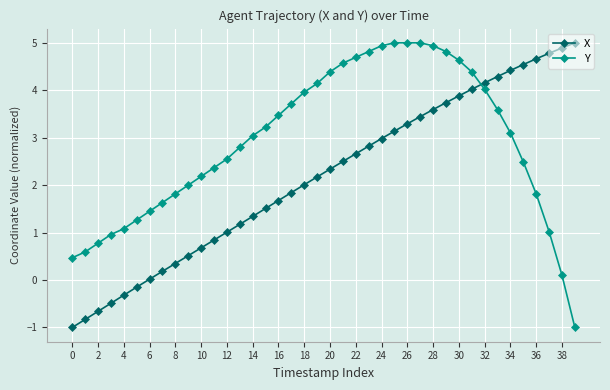

Does the chart have visible grid lines?

Yes